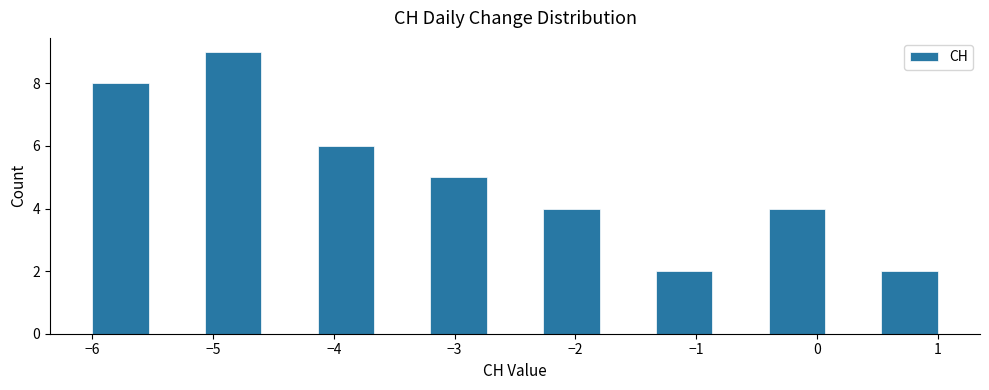

Reading left to right, list every bar in this chart as the range it spans on the x-axis followed by its height. Neither the bar edges nor the heights are printed on the chart, so give them approximately, as read against the axes.

-6.0 to -5.5: 8
-5.5 to -5.1: 0
-5.1 to -4.6: 9
-4.6 to -4.1: 0
-4.1 to -3.7: 6
-3.7 to -3.2: 0
-3.2 to -2.7: 5
-2.7 to -2.3: 0
-2.3 to -1.8: 4
-1.8 to -1.3: 0
-1.3 to -0.9: 2
-0.9 to -0.4: 0
-0.4 to 0.1: 4
0.1 to 0.5: 0
0.5 to 1.0: 2